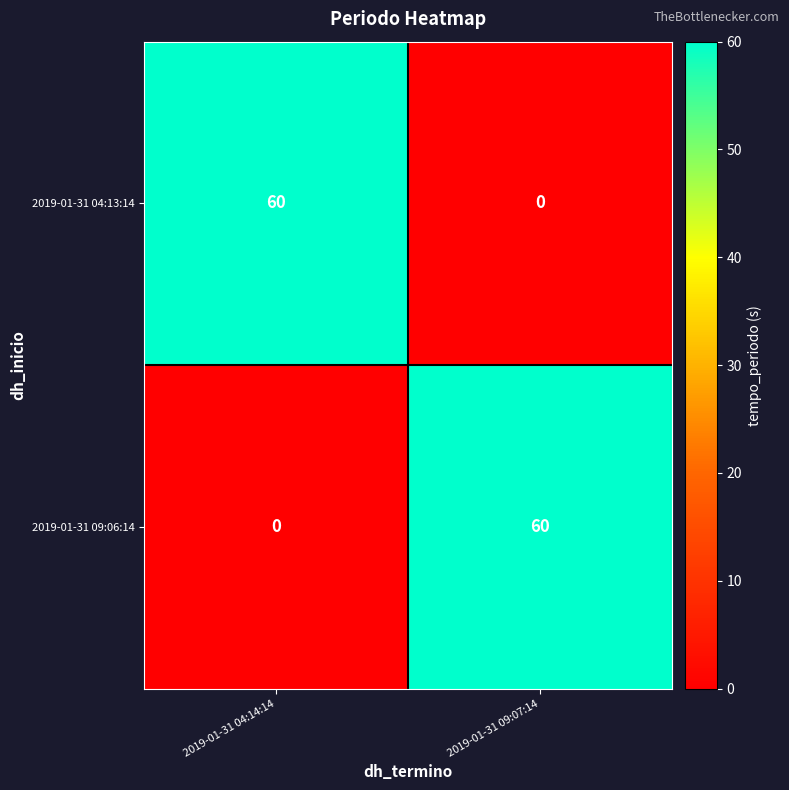

Reading left to right, what are all the values shown in this chart?

2019-01-31 04:13:14: 2019-01-31 04:14:14=60	2019-01-31 09:07:14=0
2019-01-31 09:06:14: 2019-01-31 04:14:14=0	2019-01-31 09:07:14=60